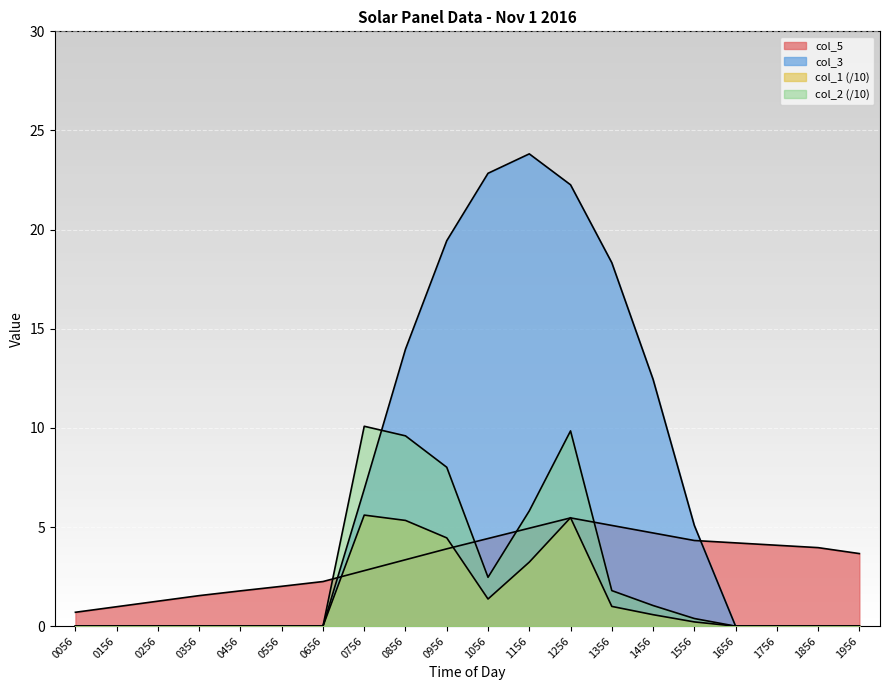

What is the total value across all series at 1156?

37.8